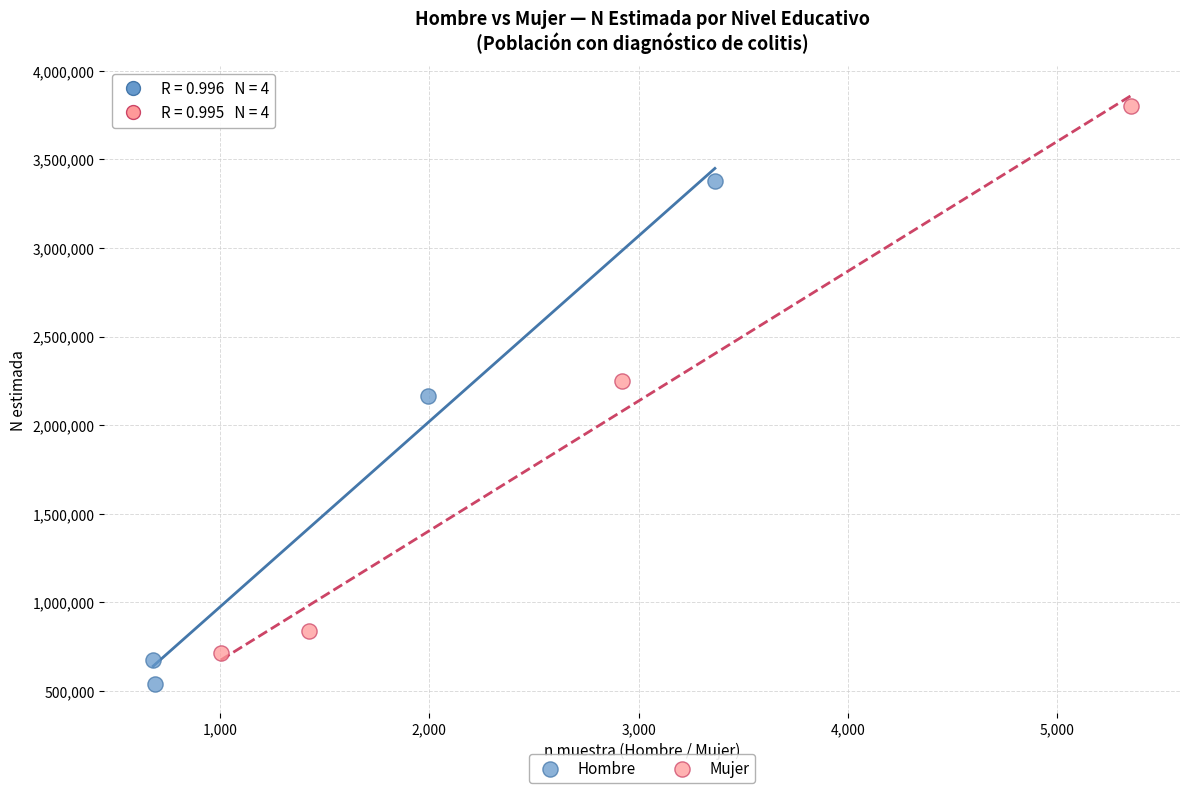

Which series contains the highest Y value?

Mujer